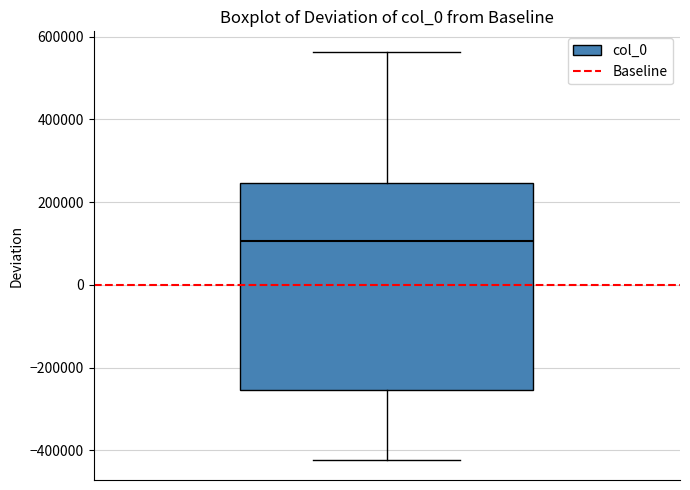

Read this box plot against the y-axis: the position of the median line, the range covered by the box, and the ends of both whiskers. The values are not printed on the chart, so give them approximately, as read against the axis.

median 100000, box -260000 to 240000, whiskers -420000 to 560000